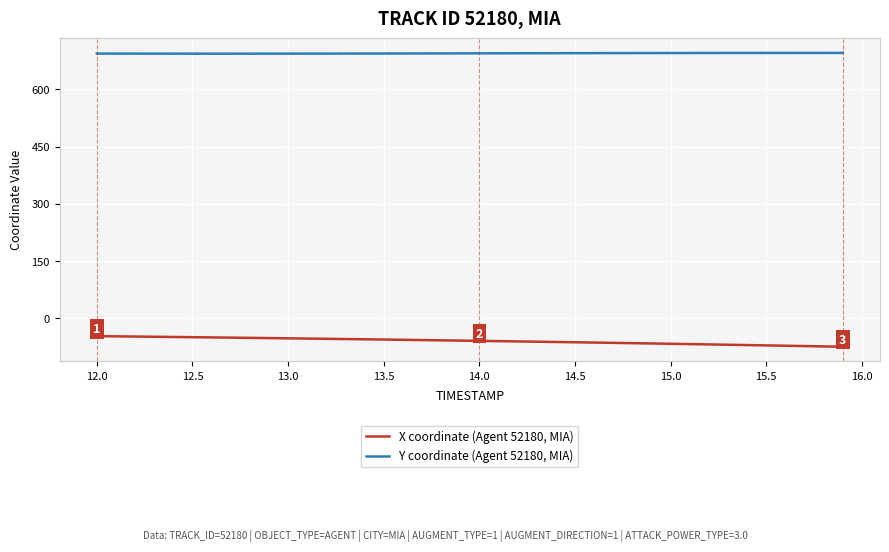

List the series in order of their overall mean, highest first.

Y coordinate (Agent 52180, MIA), X coordinate (Agent 52180, MIA)